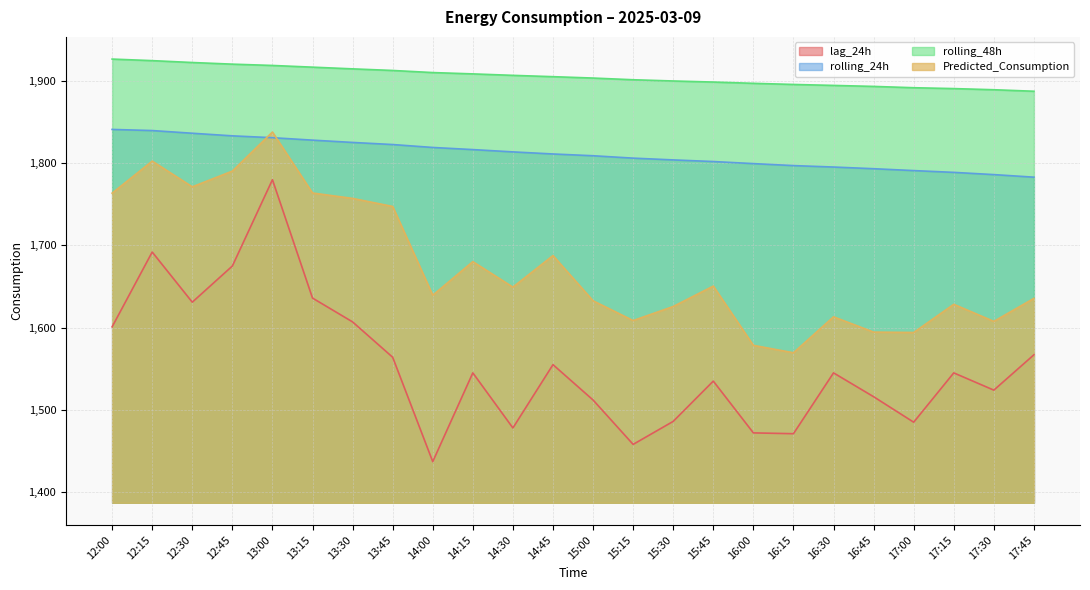

At 14:00, list the series in order from largest to smallest.

rolling_48h, rolling_24h, Predicted_Consumption, lag_24h